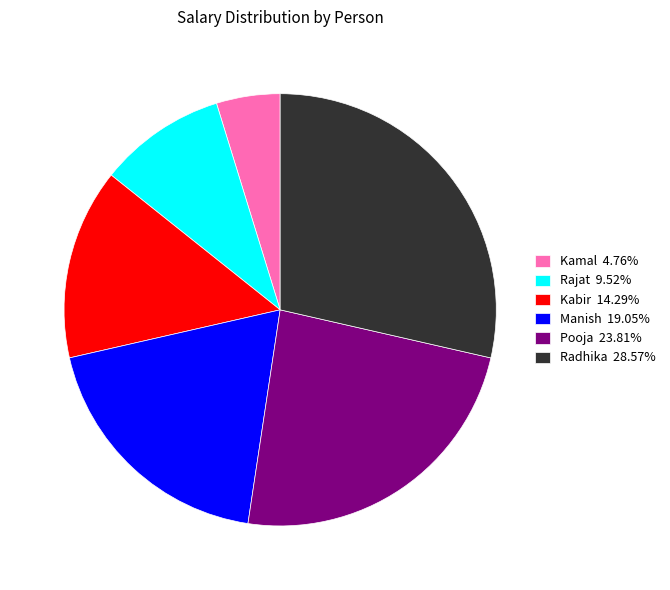

How many segments does this pie chart have?

6